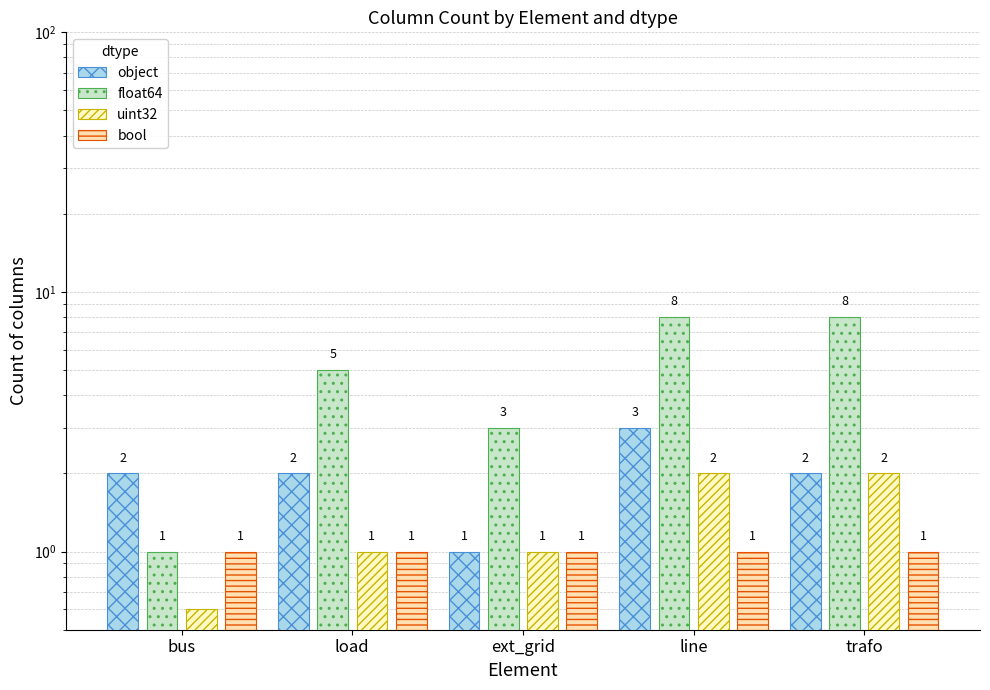

What is the sum of the bool values at load and line?

2.0